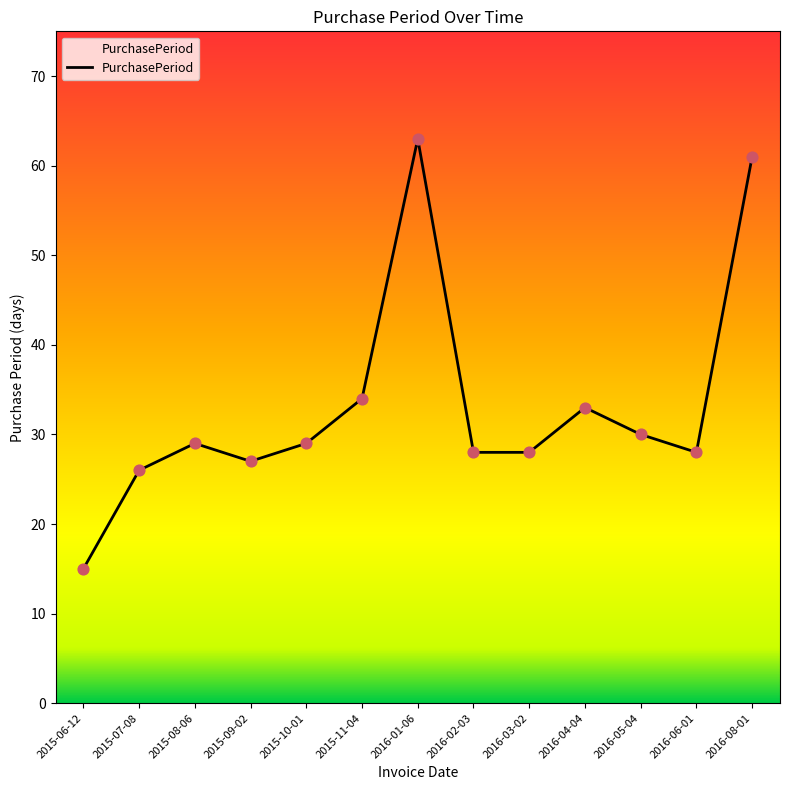

Between 2016-02-03 and 2016-04-04, which is larger?

2016-04-04